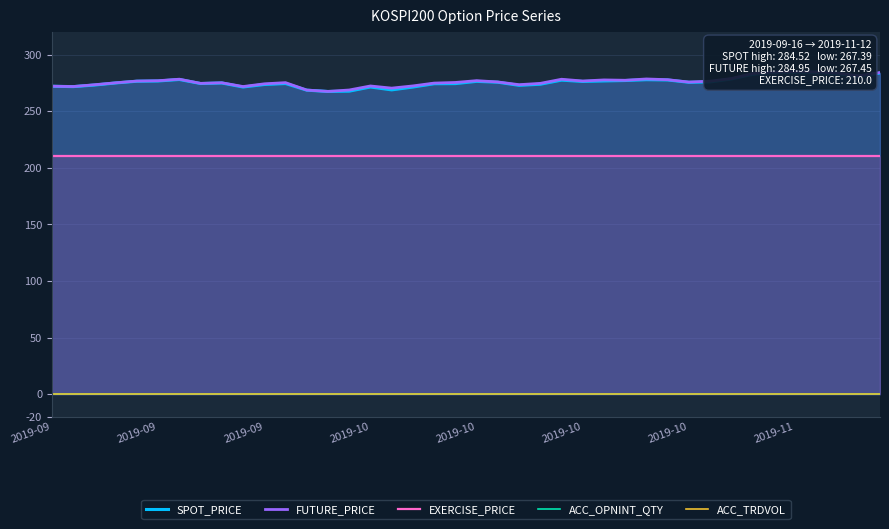

How many series are shown in this chart?

5